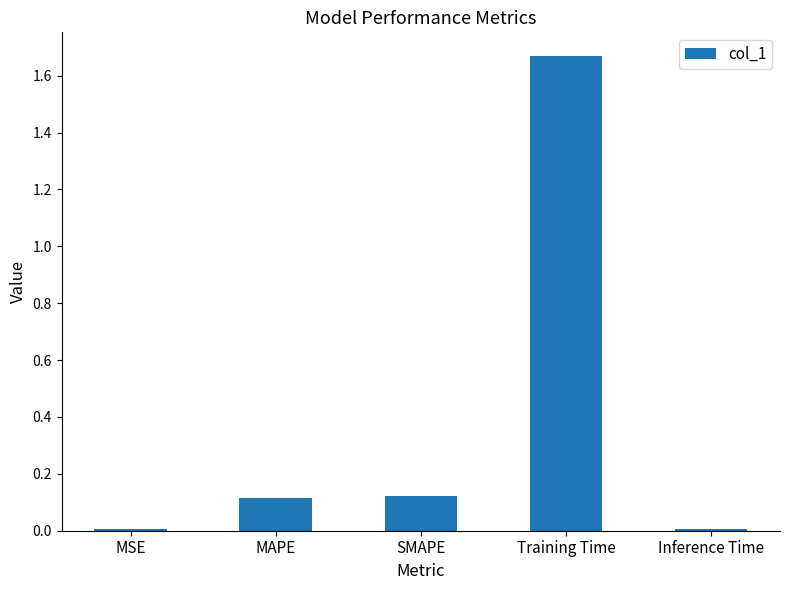

Is it true that the value at SMAPE is 0.1?

True